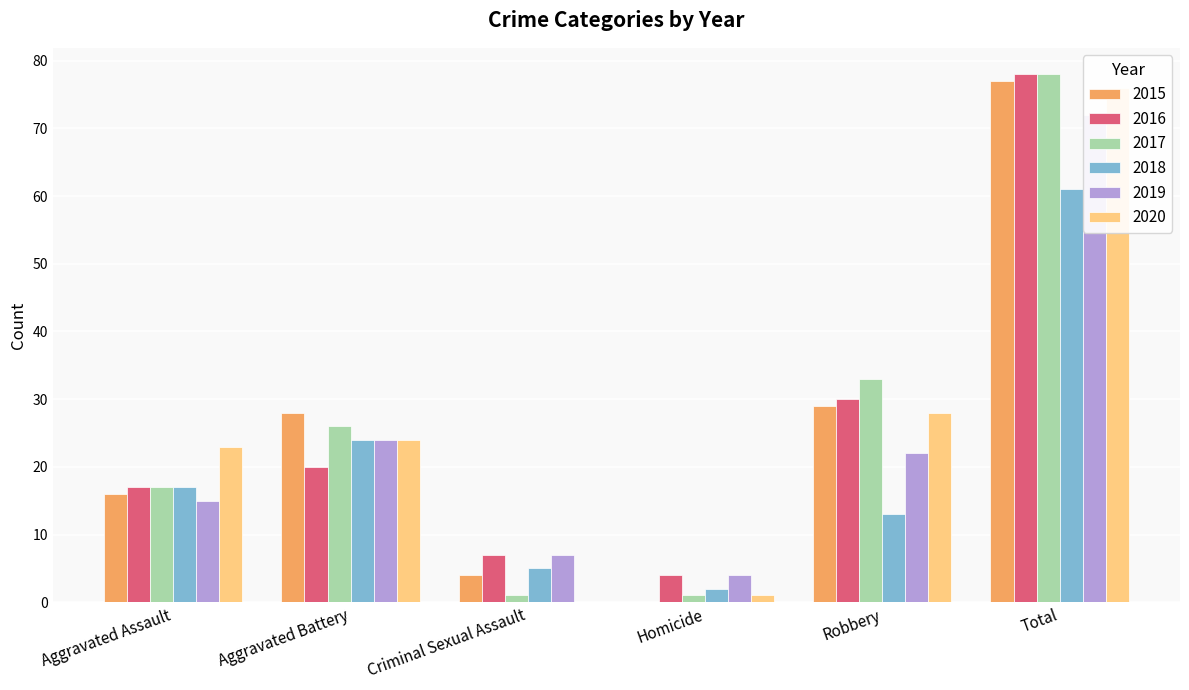

The 2015 series shows 0 at Homicide. True or false?

True